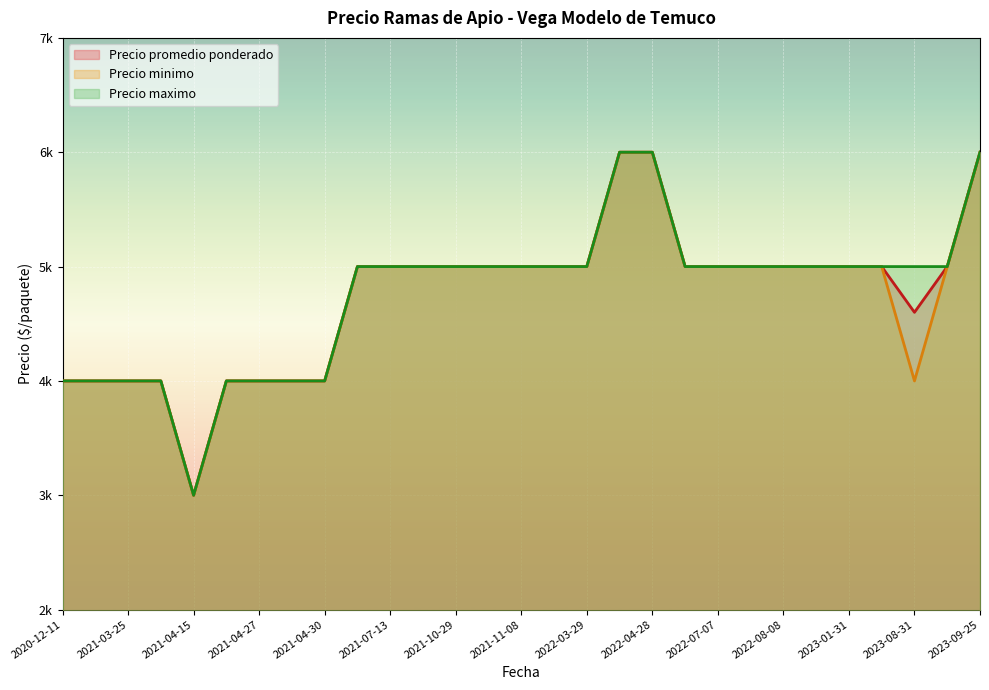

True or false: Precio maximo has more than 0 interior local peaks.

False